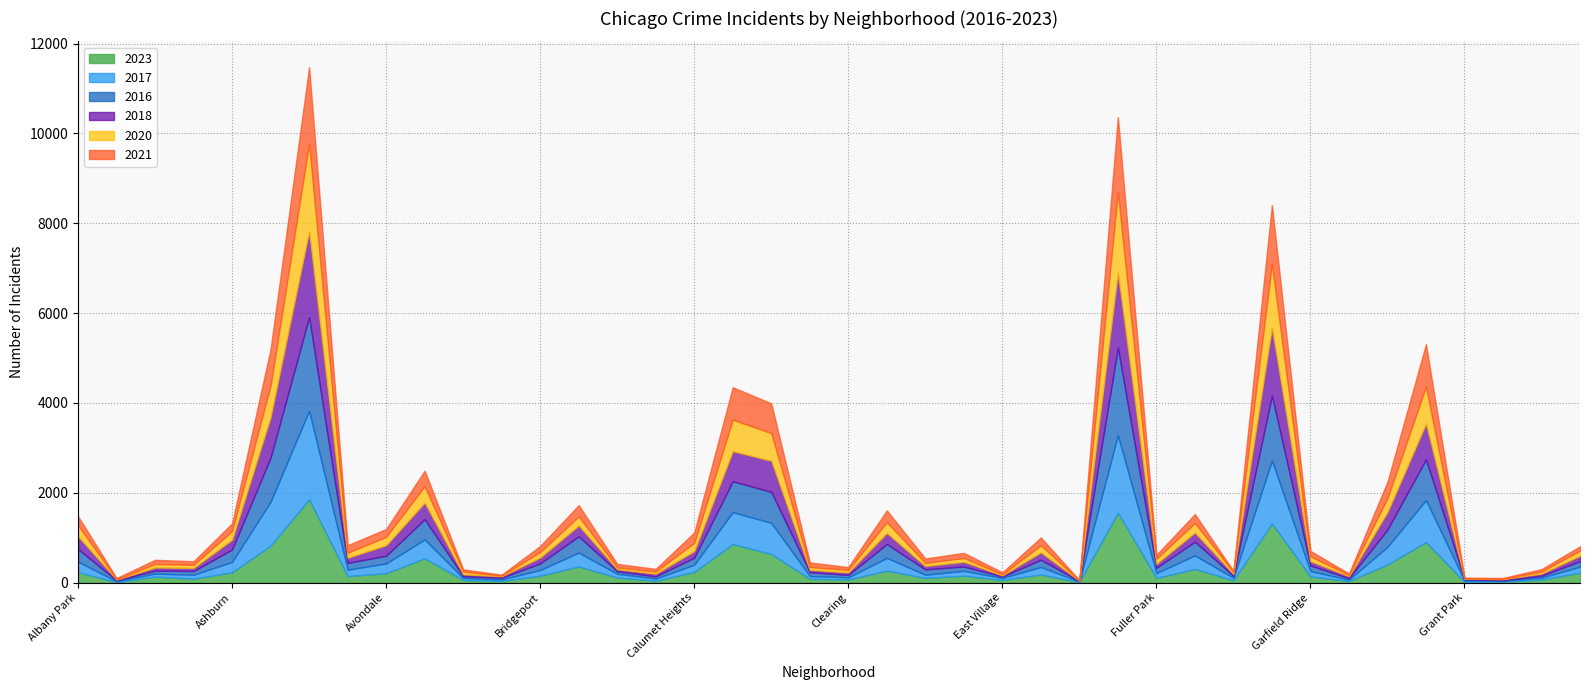

How many lines are shown in the chart?

6